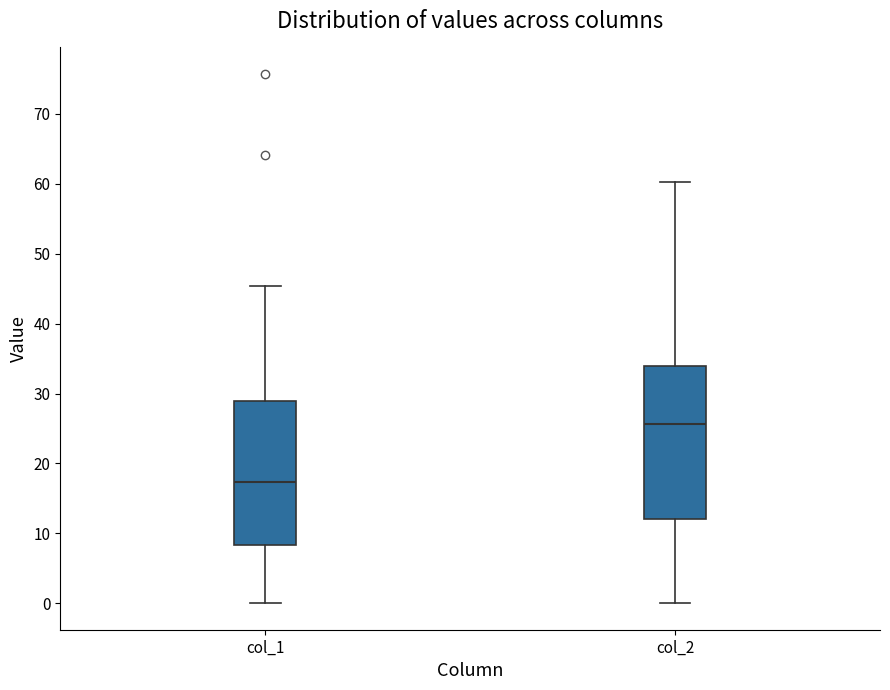

Which box has the lowest median line?

col_1